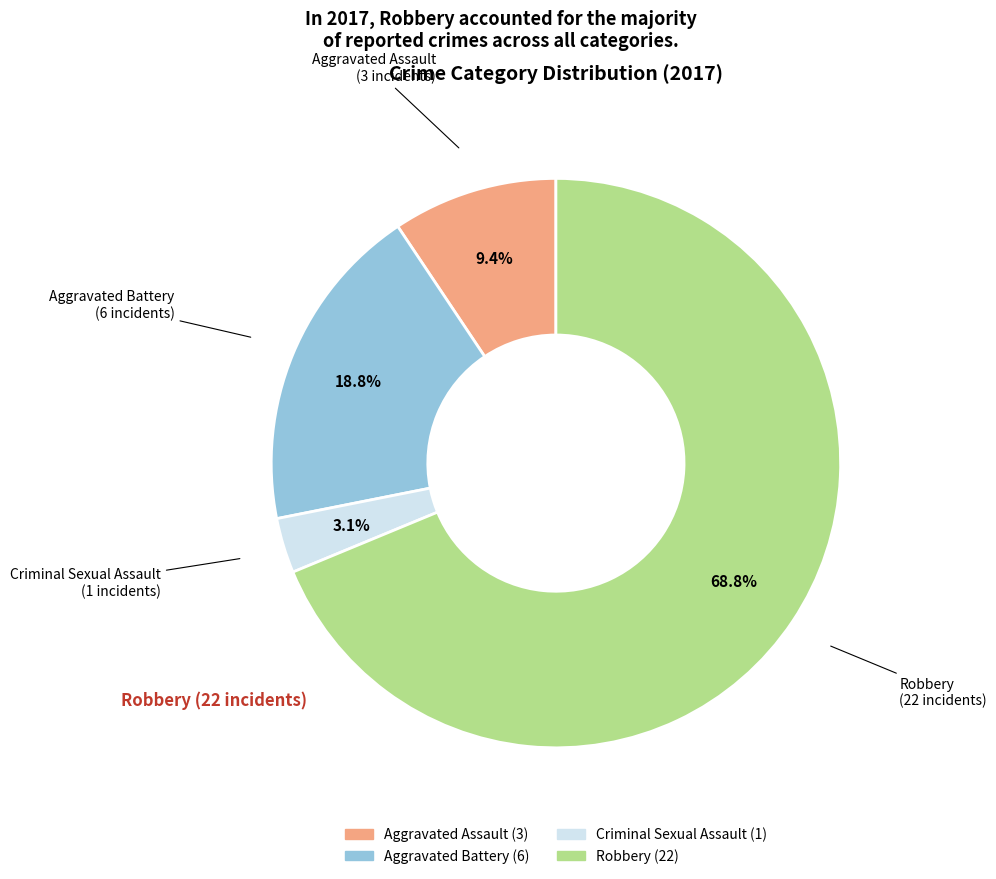

The Aggravated Assault slice represents 9% of the pie. True or false?

True